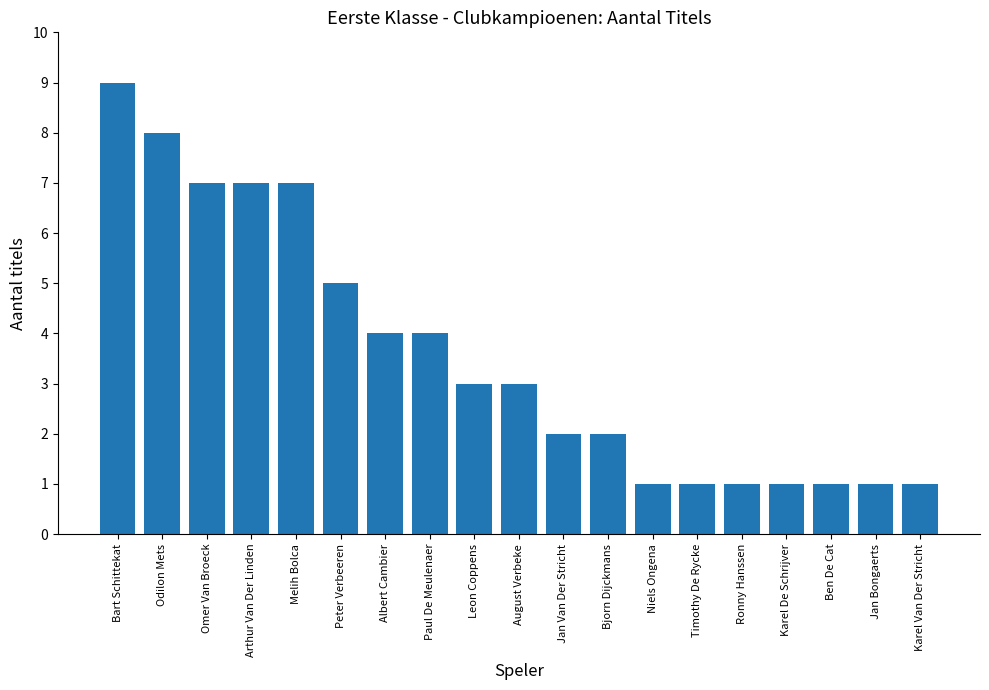

Between Bart Schittekat and Karel De Schrijver, which is larger?

Bart Schittekat